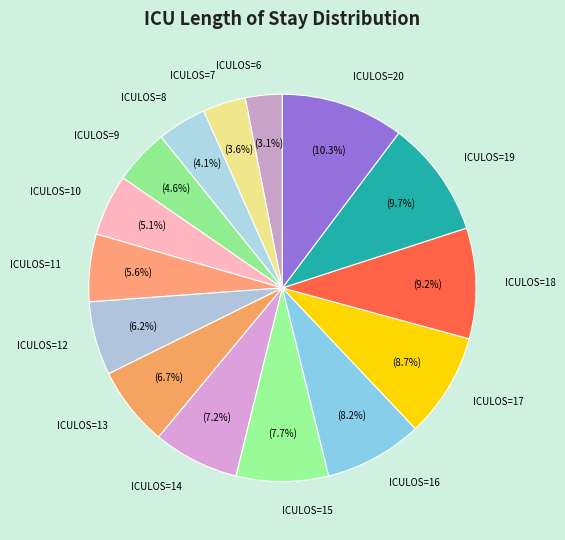

To the nearest percent, what is the difference between the largest and smallest slice percentages?

7%